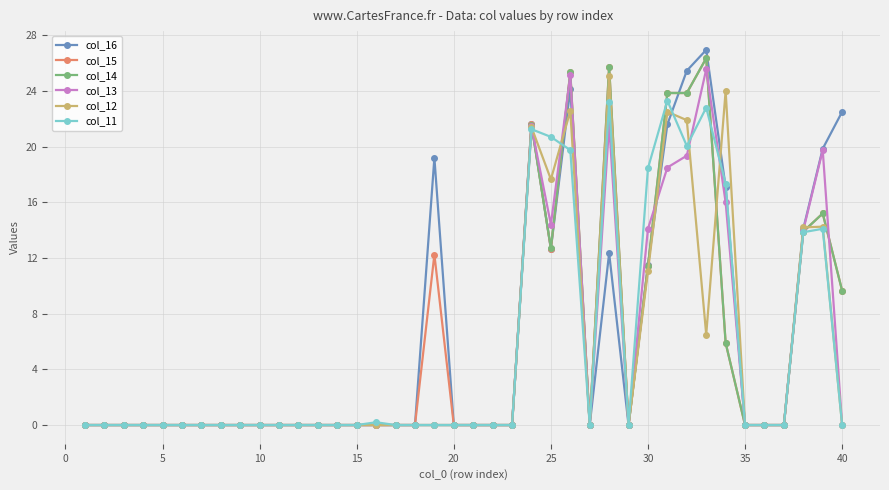

What is the maximum value for col_12?

25.1